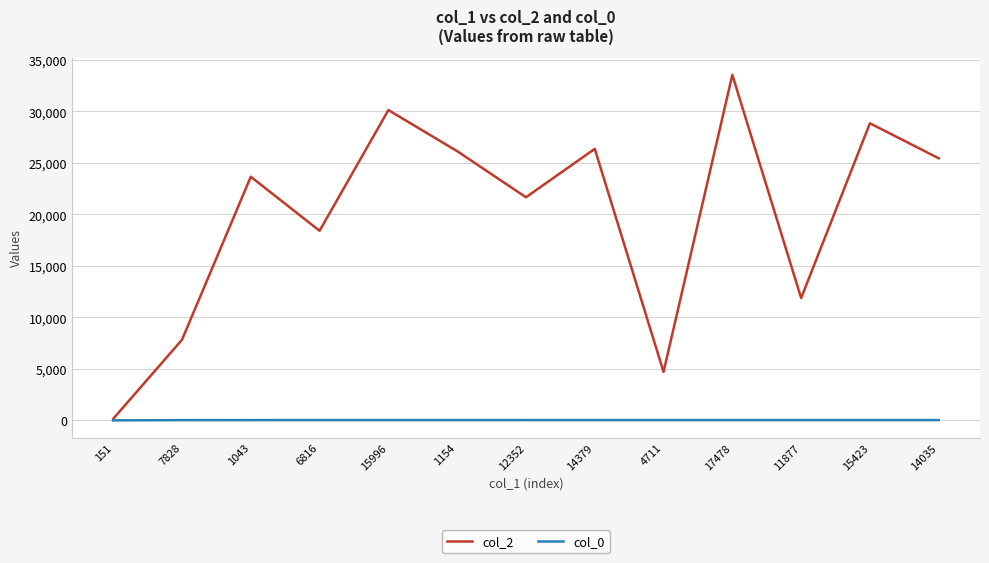

Read the col_0 value at 151.

3